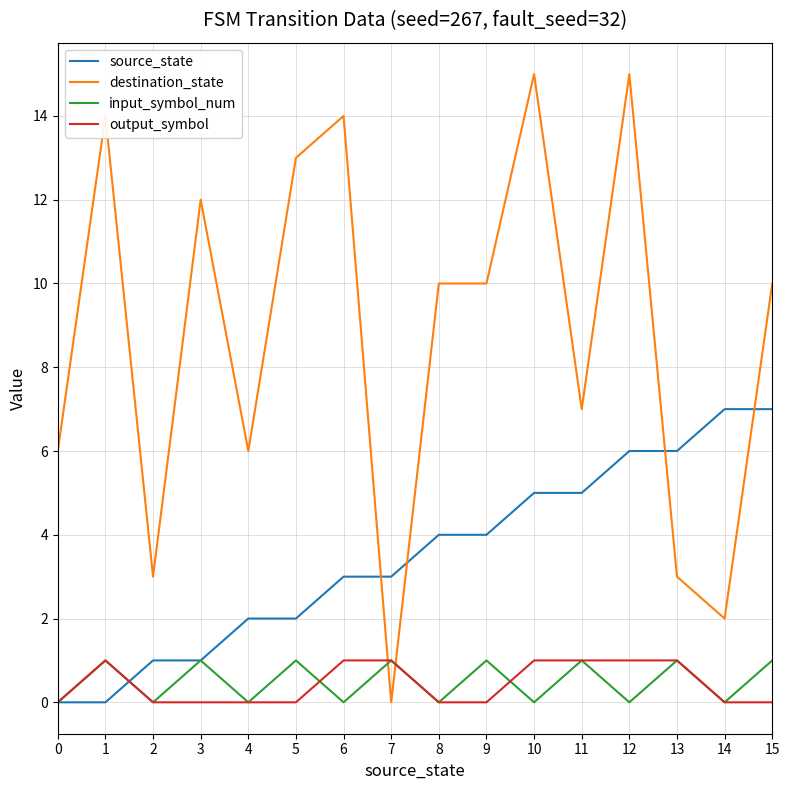

Where does the destination_state series first go above 10?

1